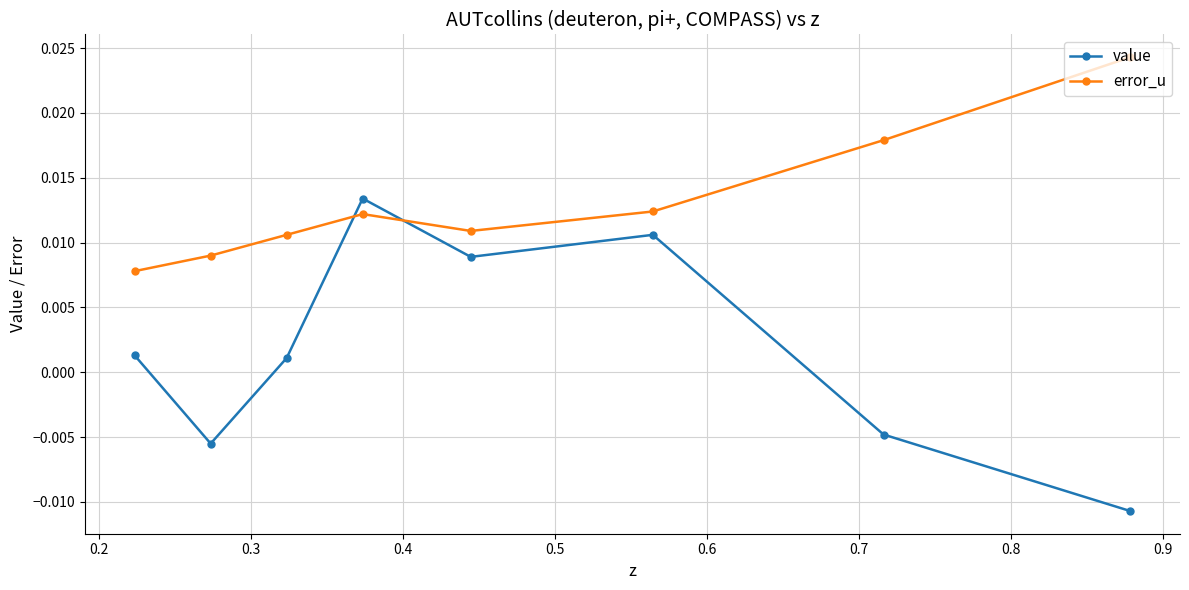

How many values in the value series exceed 0?

5